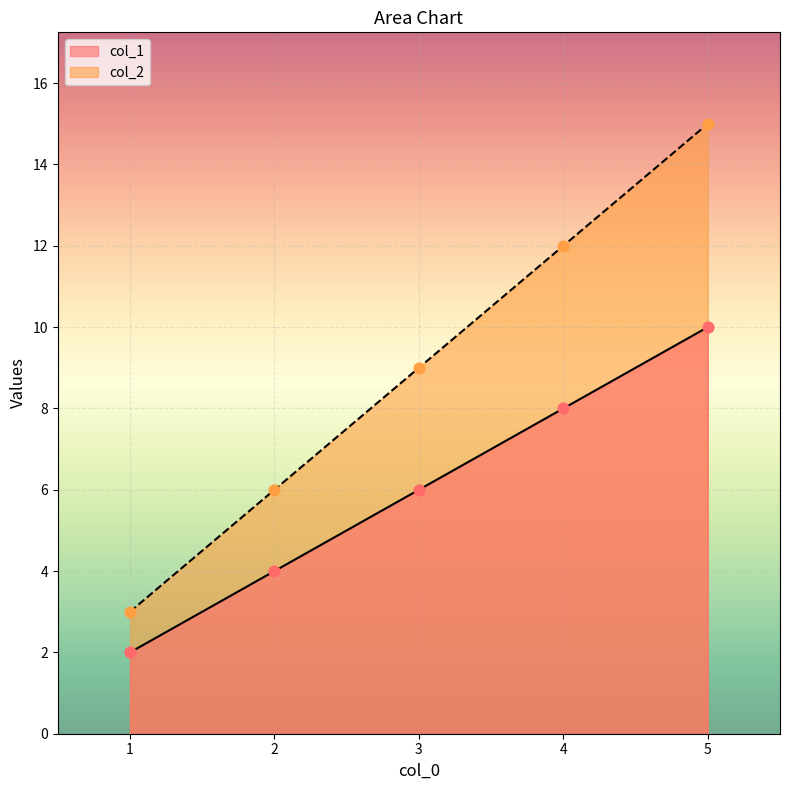

What are all the series names shown in the legend?

col_1, col_2